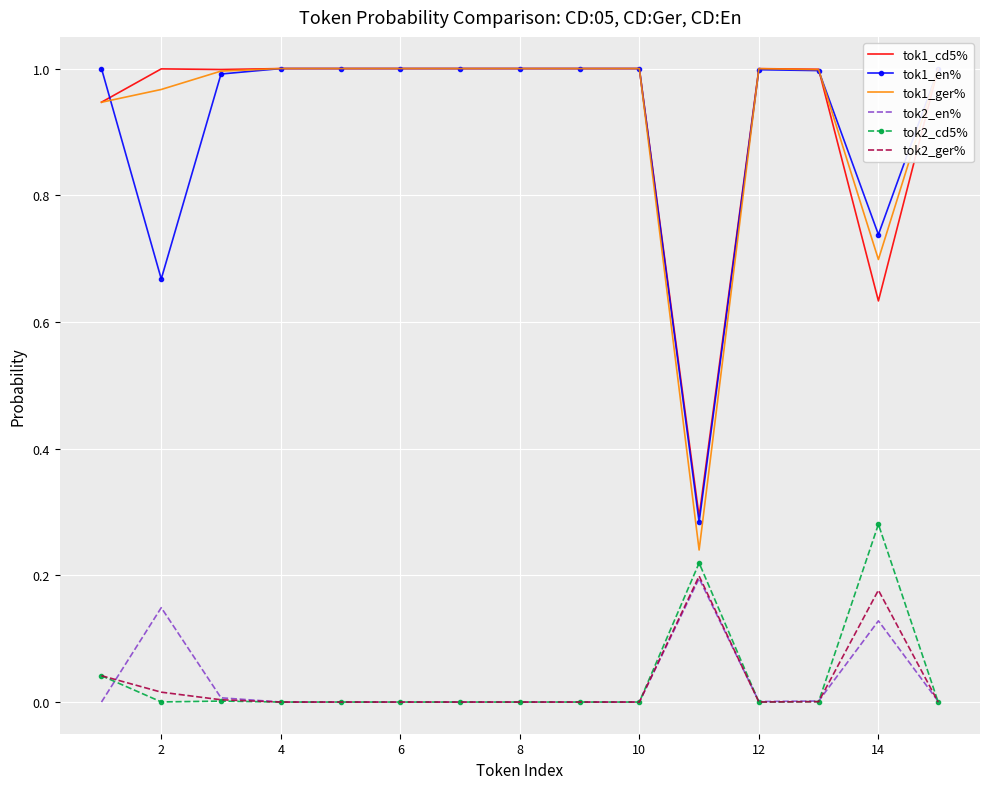

The value of tok2_cd5% at 4 is 0.0. True or false?

True